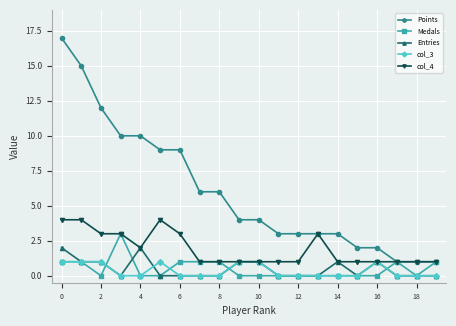

Rank the series by their maximum value, from highest to lowest.

Points, col_4, Medals, Entries, col_3